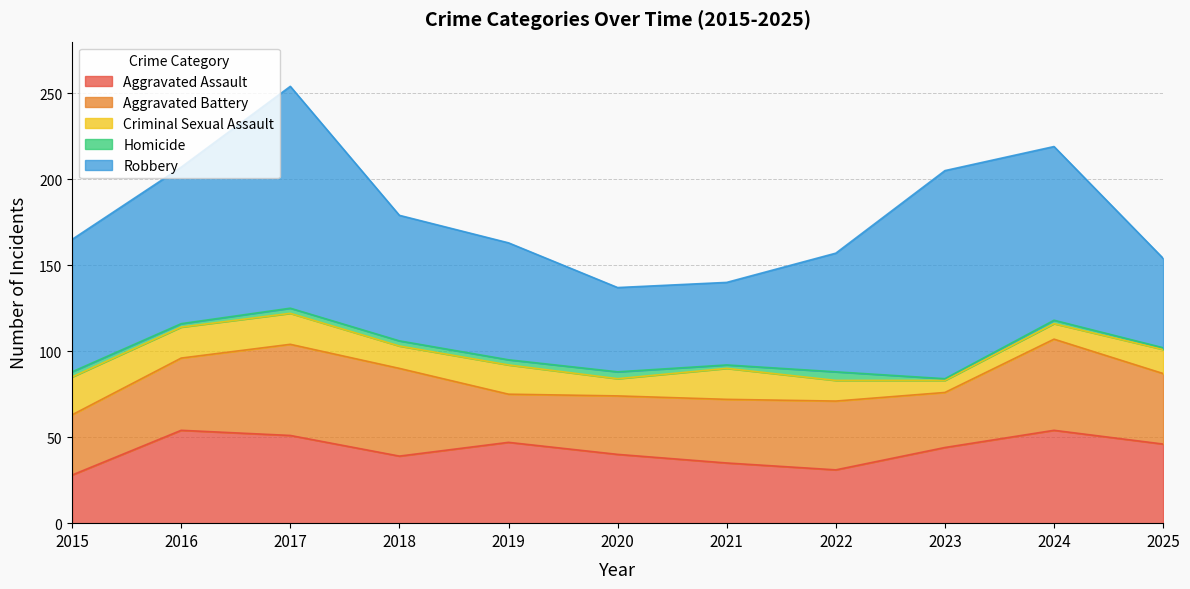

What is the difference between the Aggravated Assault values at 2018 and 2024?

15